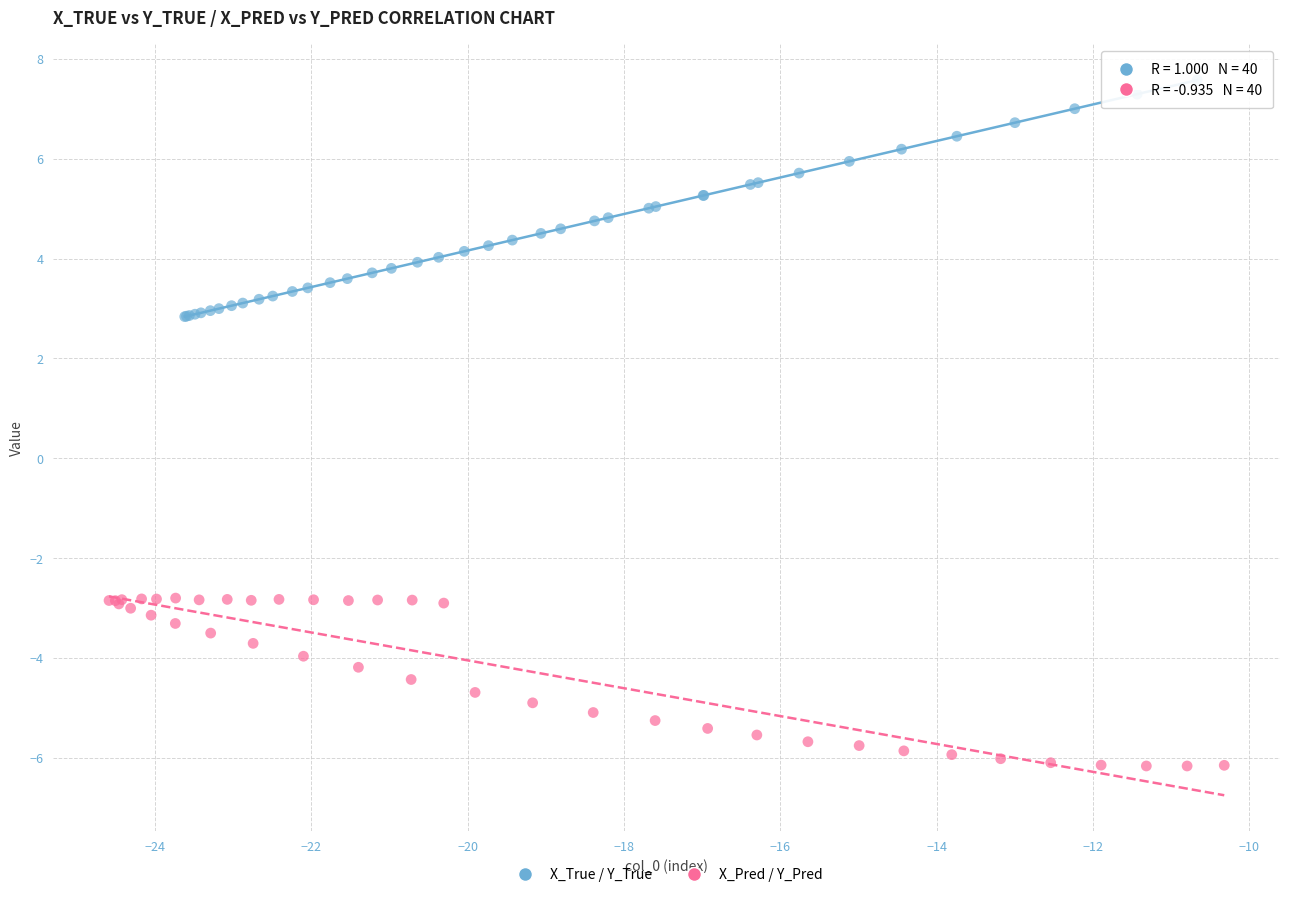

Which series reaches the minimum Y coordinate?

X_Pred / Y_Pred